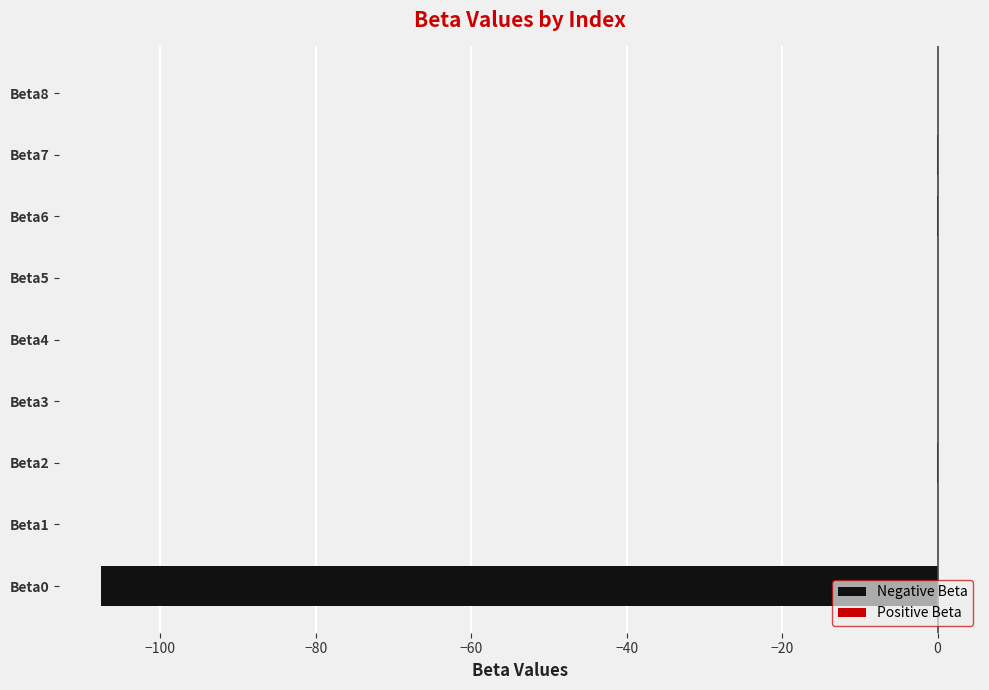

What is the difference between the maximum and second lowest values in the Negative Beta series?

0.1